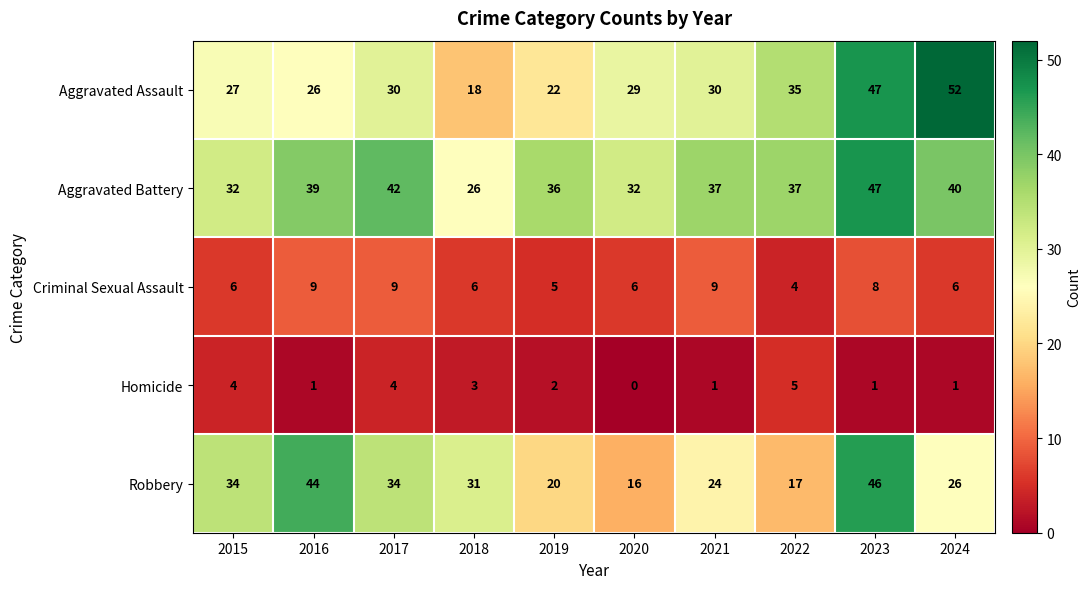

How many data points does each series have?

10